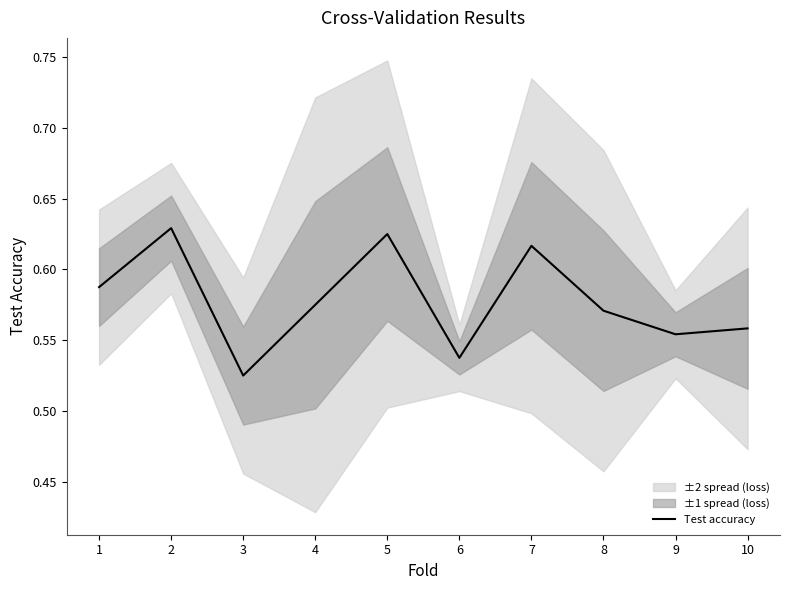

Reading left to right, transcribe all the data shown in this chart.

1=0.6	2=0.6	3=0.5	4=0.6	5=0.6	6=0.5	7=0.6	8=0.6	9=0.6	10=0.6